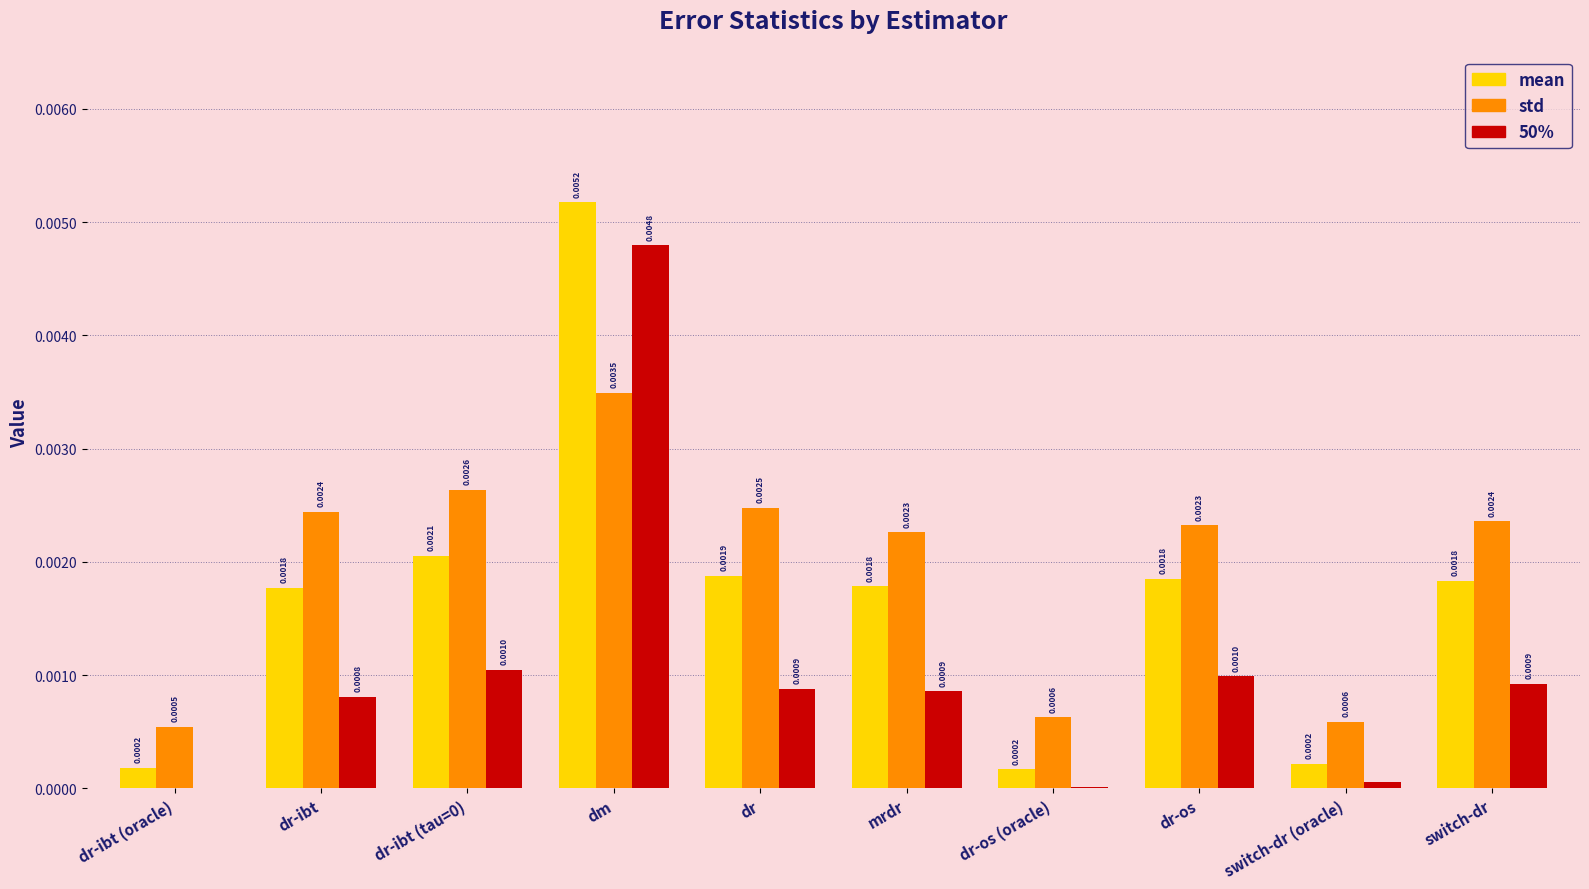

Which series has the largest total across all categories?

std